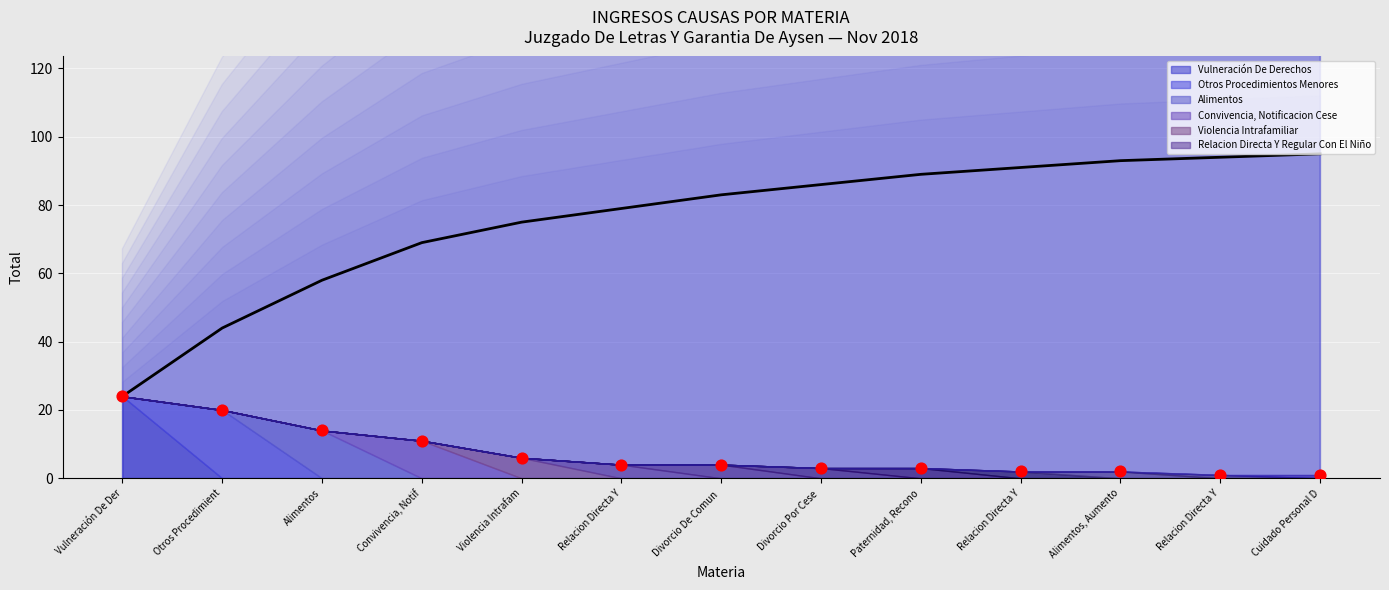

At how many categories does at least one series exceed 19?

13